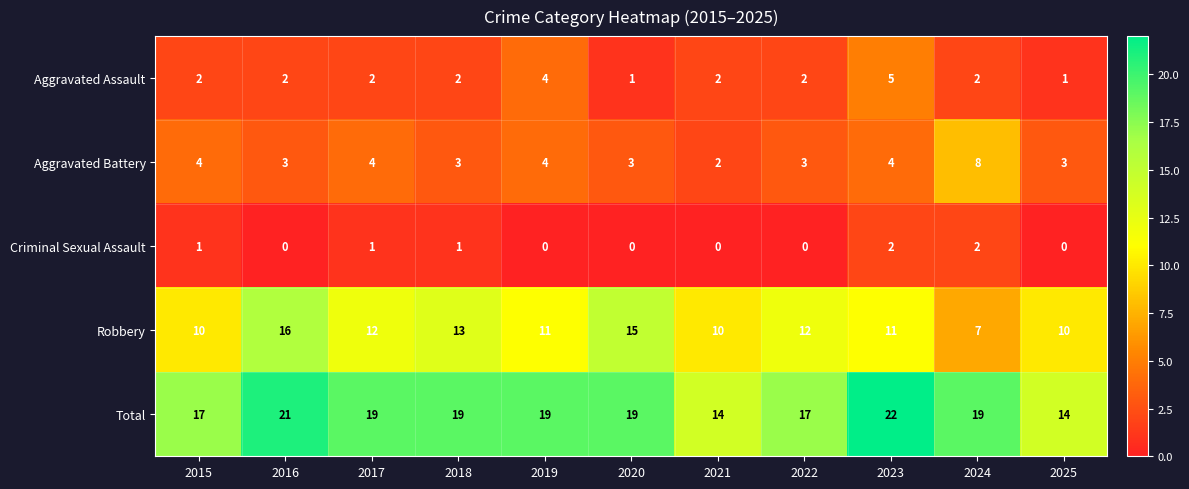

True or false: Criminal Sexual Assault has a value of 0 at 2022.

True